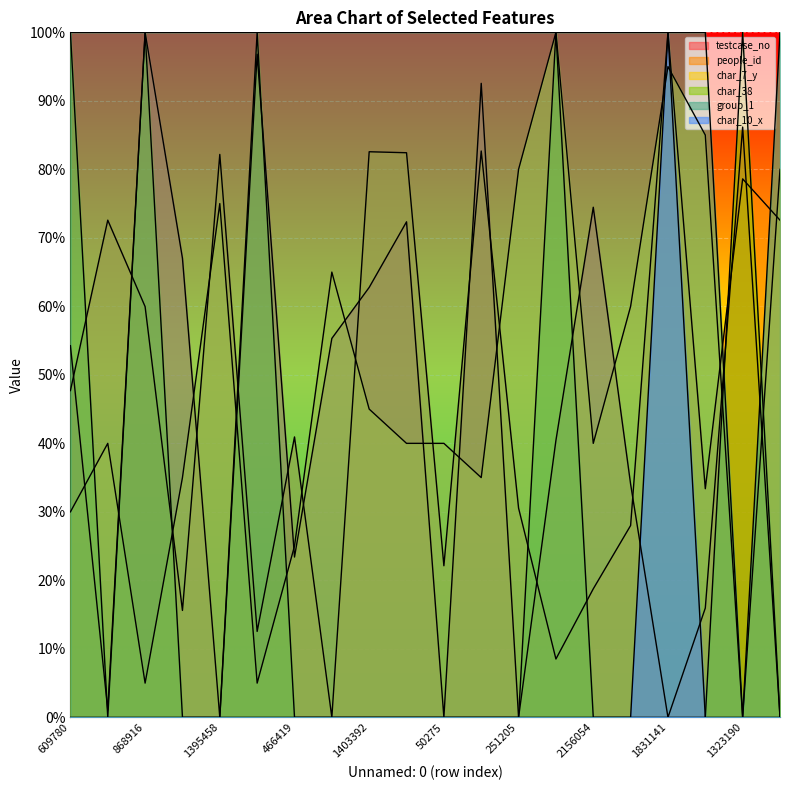

How many values in the testcase_no series exceed 0?

15